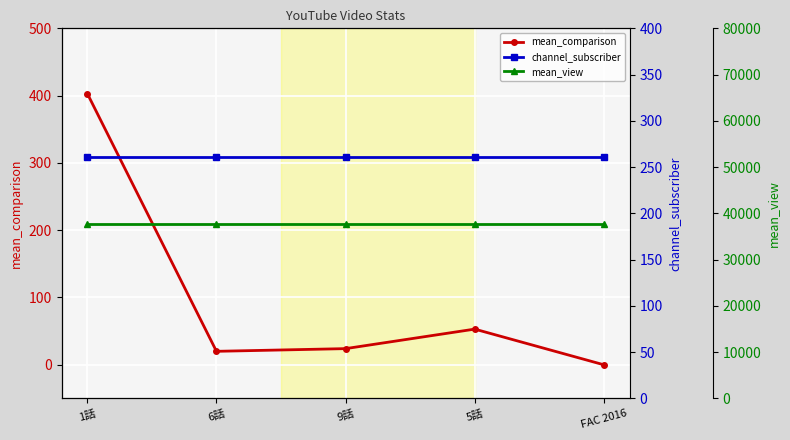

At how many categories does at least one series exceed 20092?

5